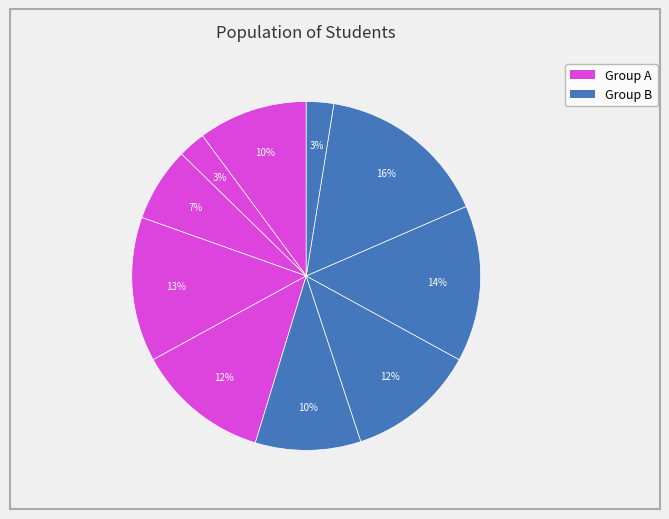

How many slices are in this pie chart?

10